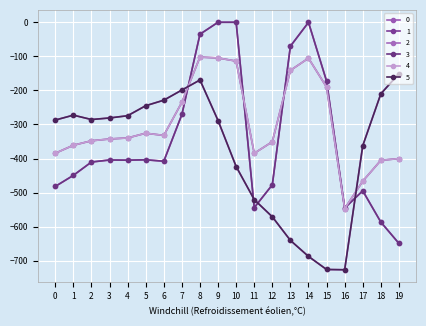

What is the value of the 3 point at the 15th from the left?

-0.3